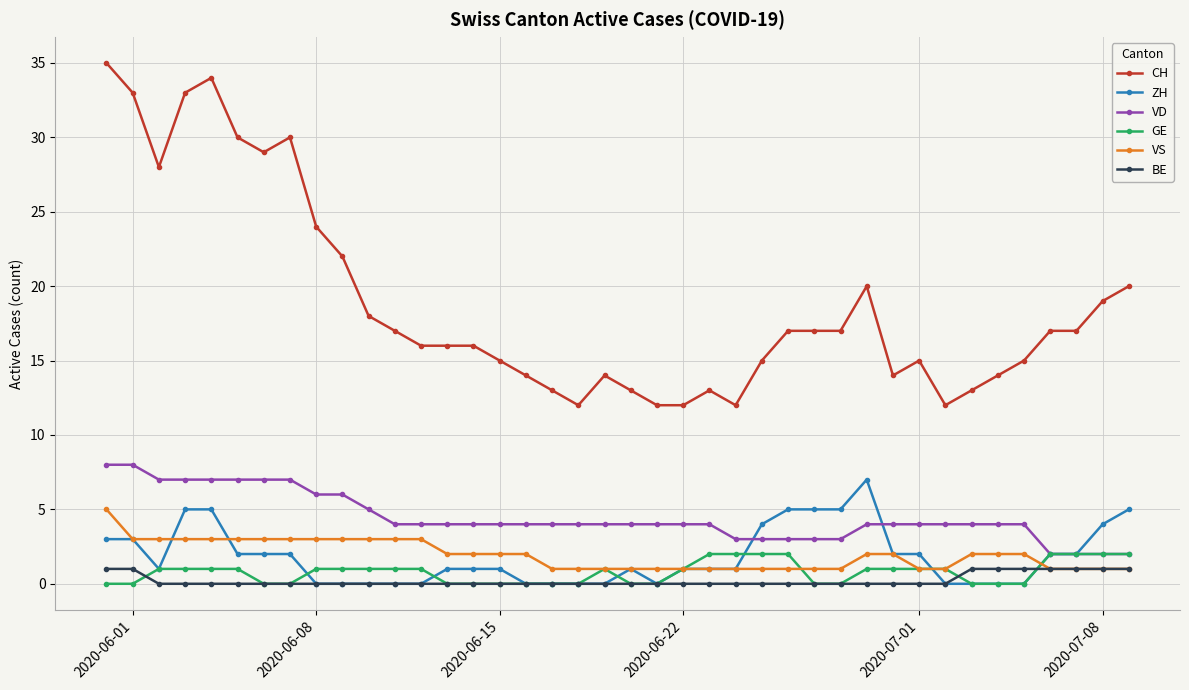

Which series has the largest total across all categories?

CH